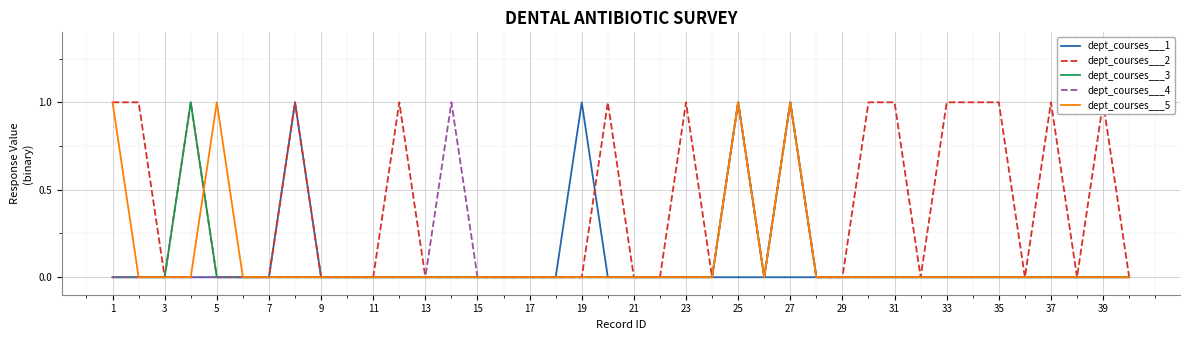

Is it true that dept_courses___1 equals 0 at 17?

True